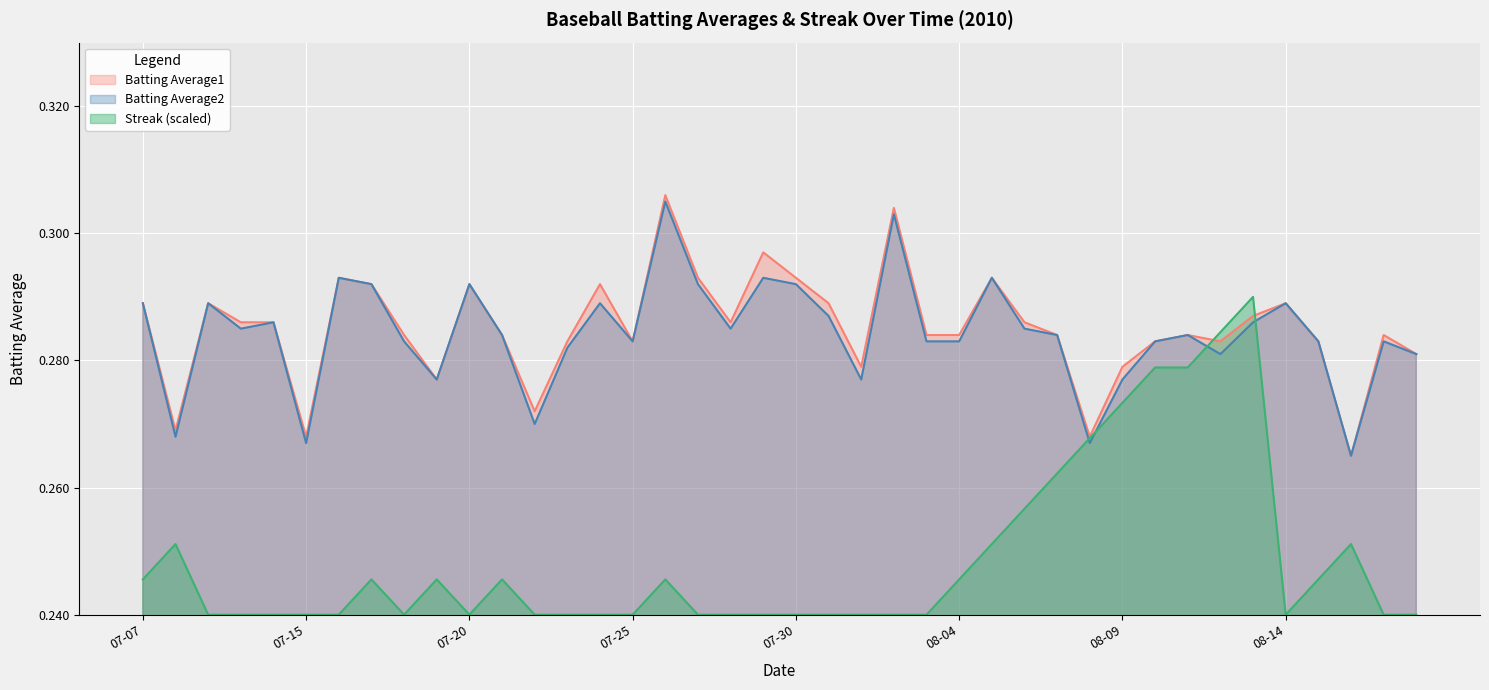

At which category is the sum across all series the highest?

2010-08-13